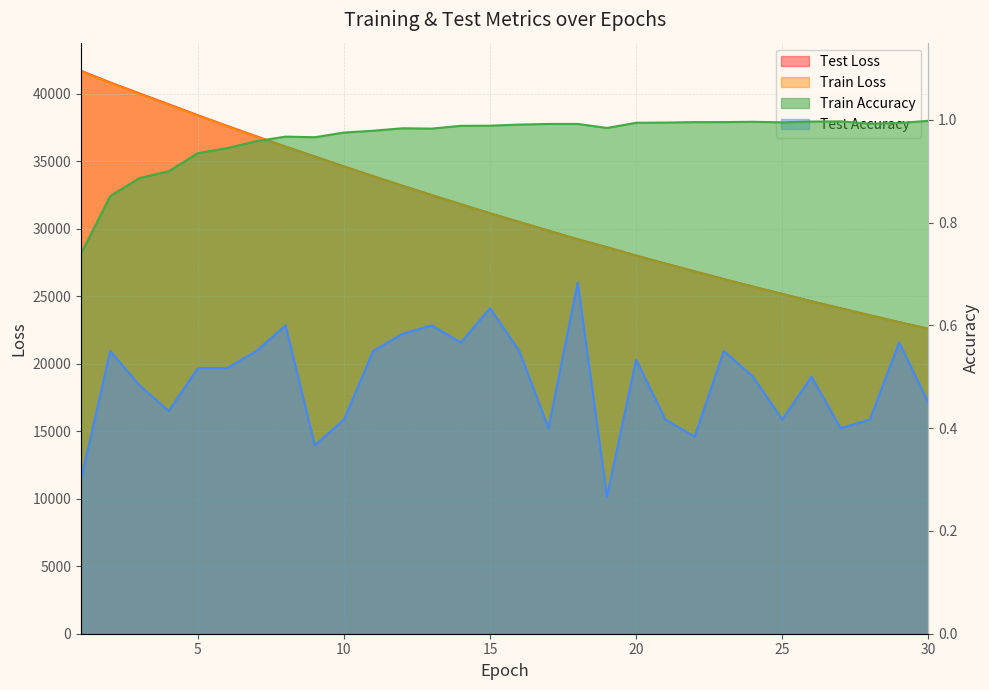

Read the train_loss value at 20.

28002.9